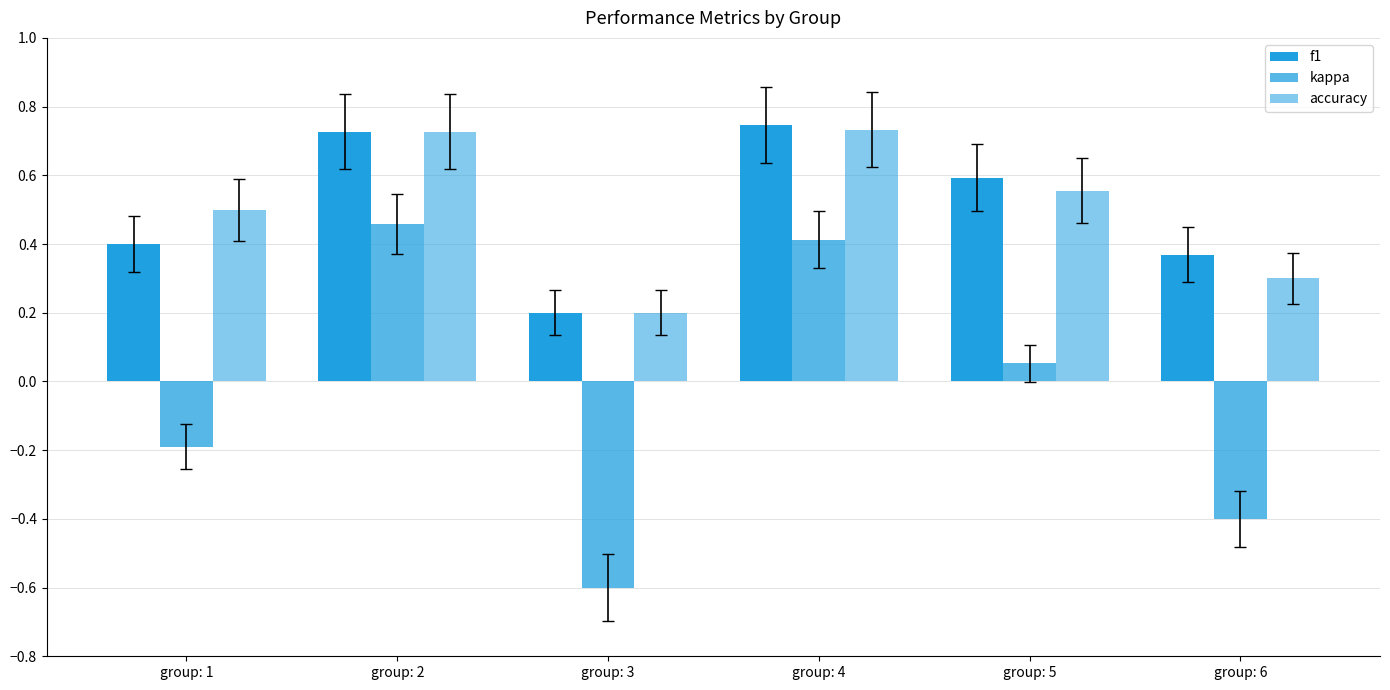

How many distinct data groups are displayed?

3